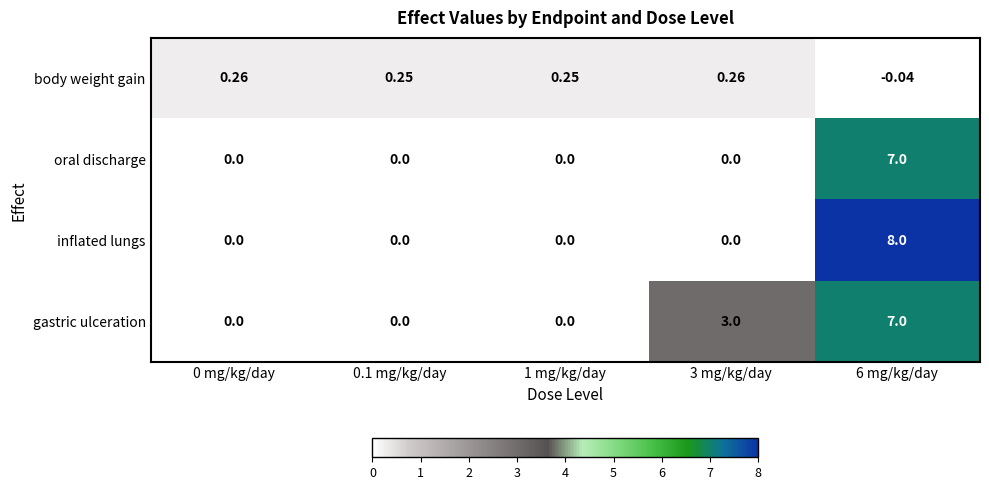

How many distinct data groups are displayed?

4